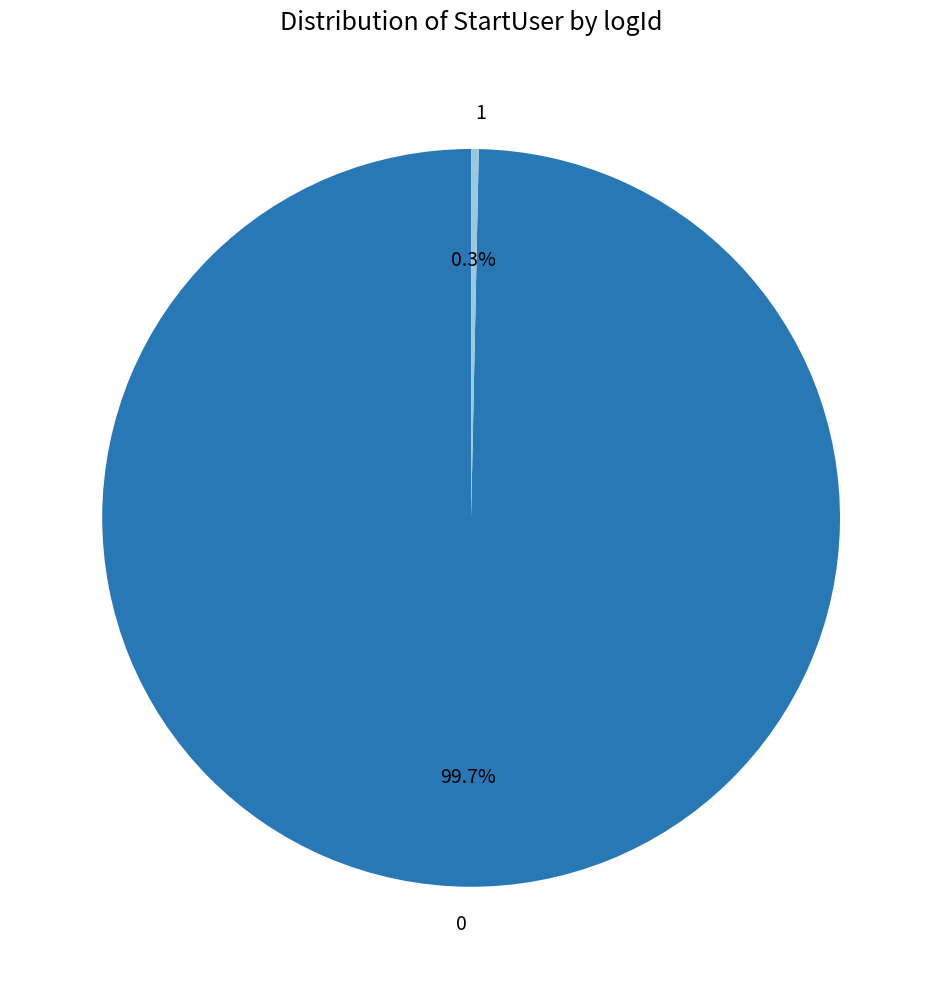

Does 0 account for over 50% of the chart?

Yes